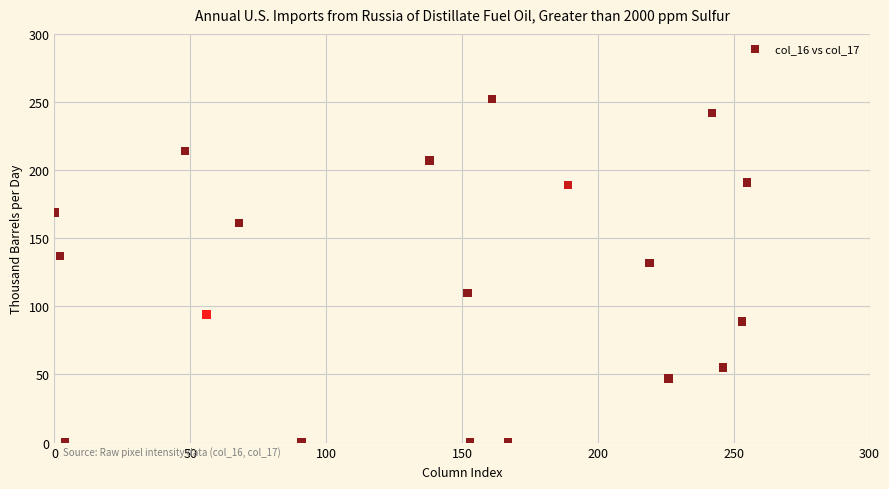

What is the range of X values (max minus min)?

255